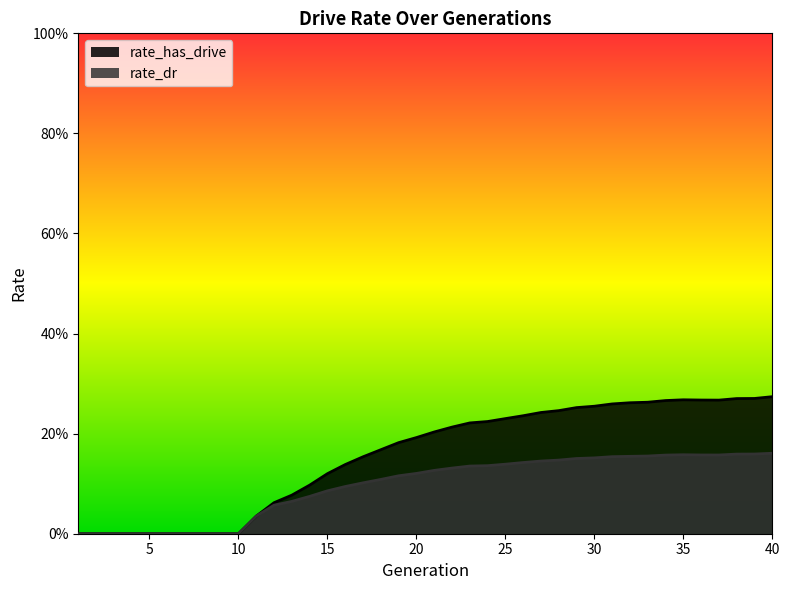

Which label corresponds to the largest value in the chart?

40